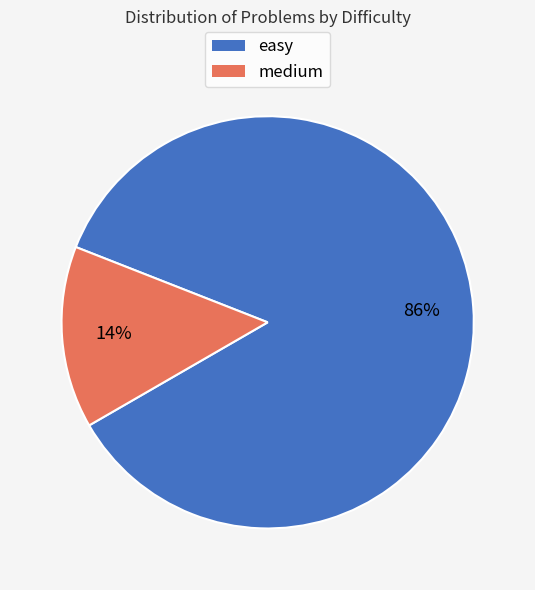

Which category has the biggest portion of the pie?

easy